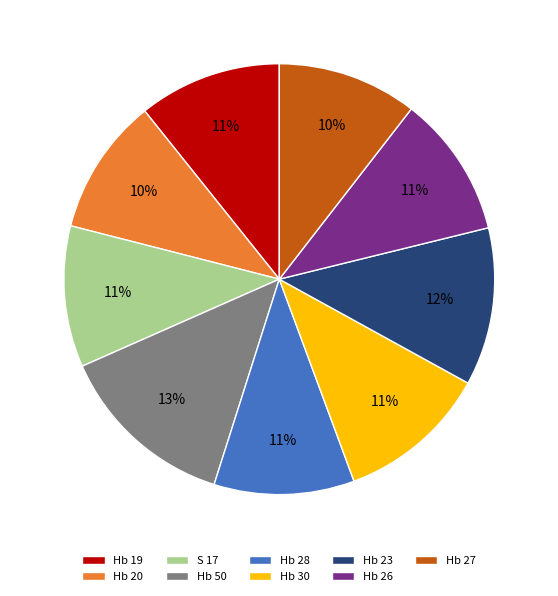

Which slice is the largest?

Hb 50